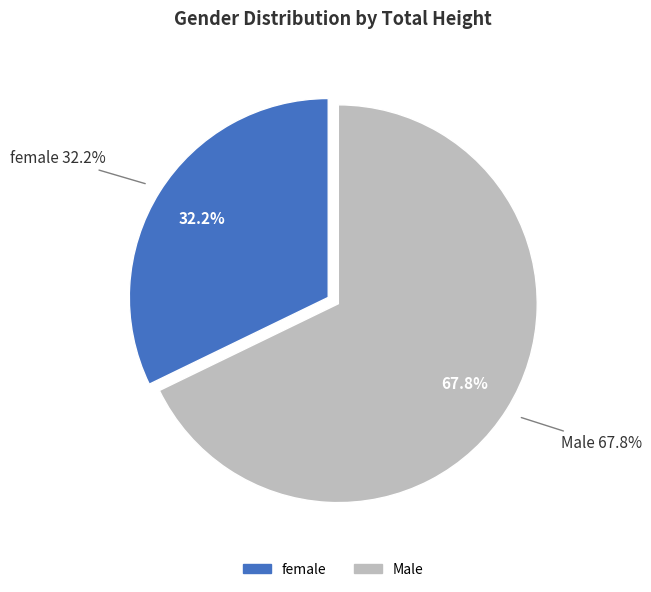

Does any single category account for the majority?

No